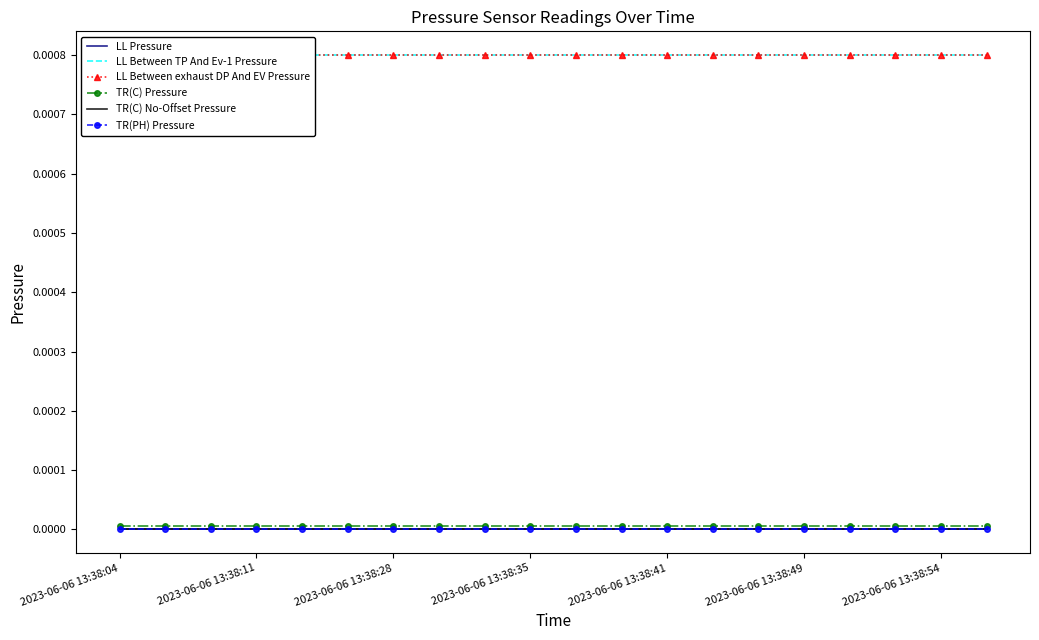

Between 16 and 2023-06-06 13:38:11, which is larger?

16